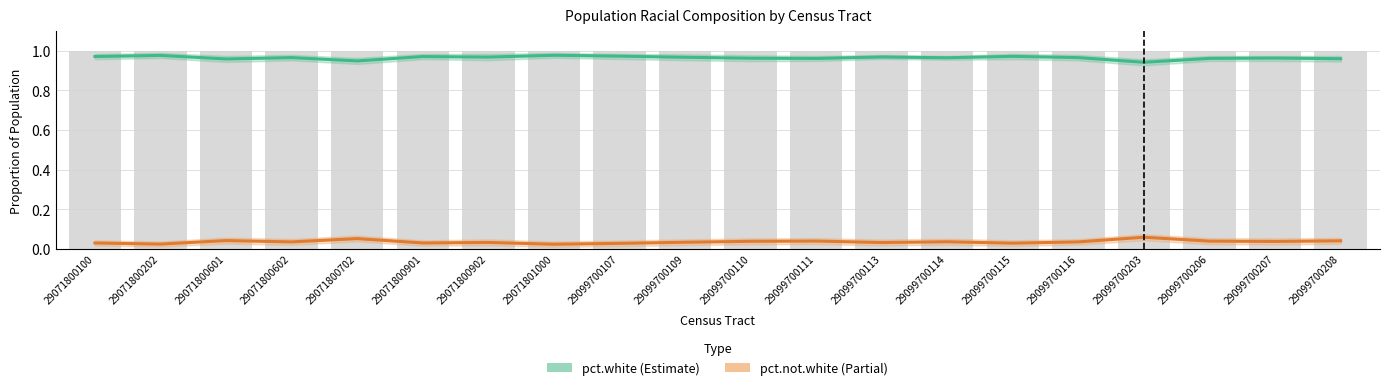

Reading right to left, transcribe all the data shown in this chart.

pct.white (Estimate): 1.0	1.0	1.0	0.9	1.0	1.0	1.0	1.0	1.0	1.0	1.0	1.0	1.0	1.0	1.0	0.9	1.0	1.0	1.0	1.0
pct.not.white (Estimate): 0.0	0.0	0.0	0.1	0.0	0.0	0.0	0.0	0.0	0.0	0.0	0.0	0.0	0.0	0.0	0.1	0.0	0.0	0.0	0.0